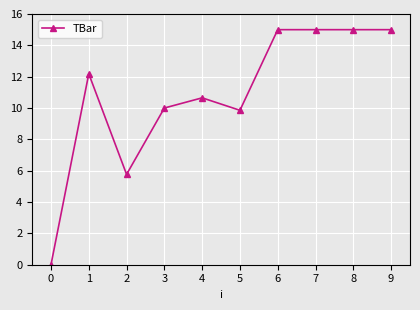

Where is the first local minimum?

2